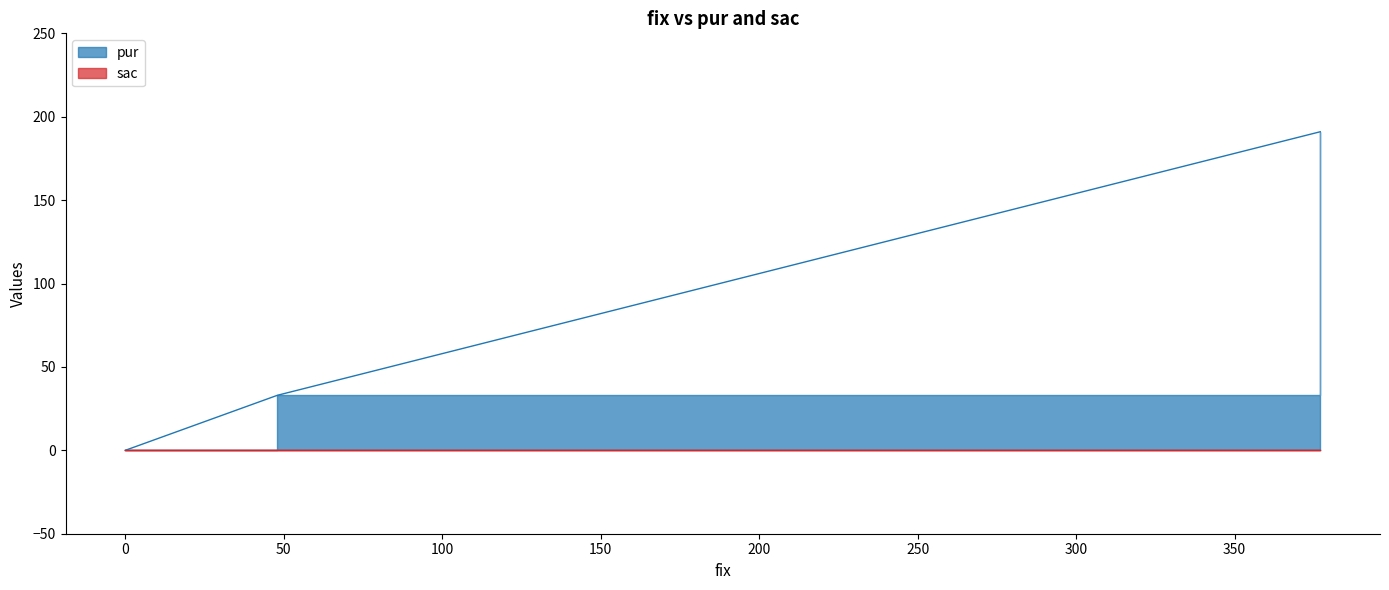

Rank the categories by value from lowest to highest.

0, 48, 377